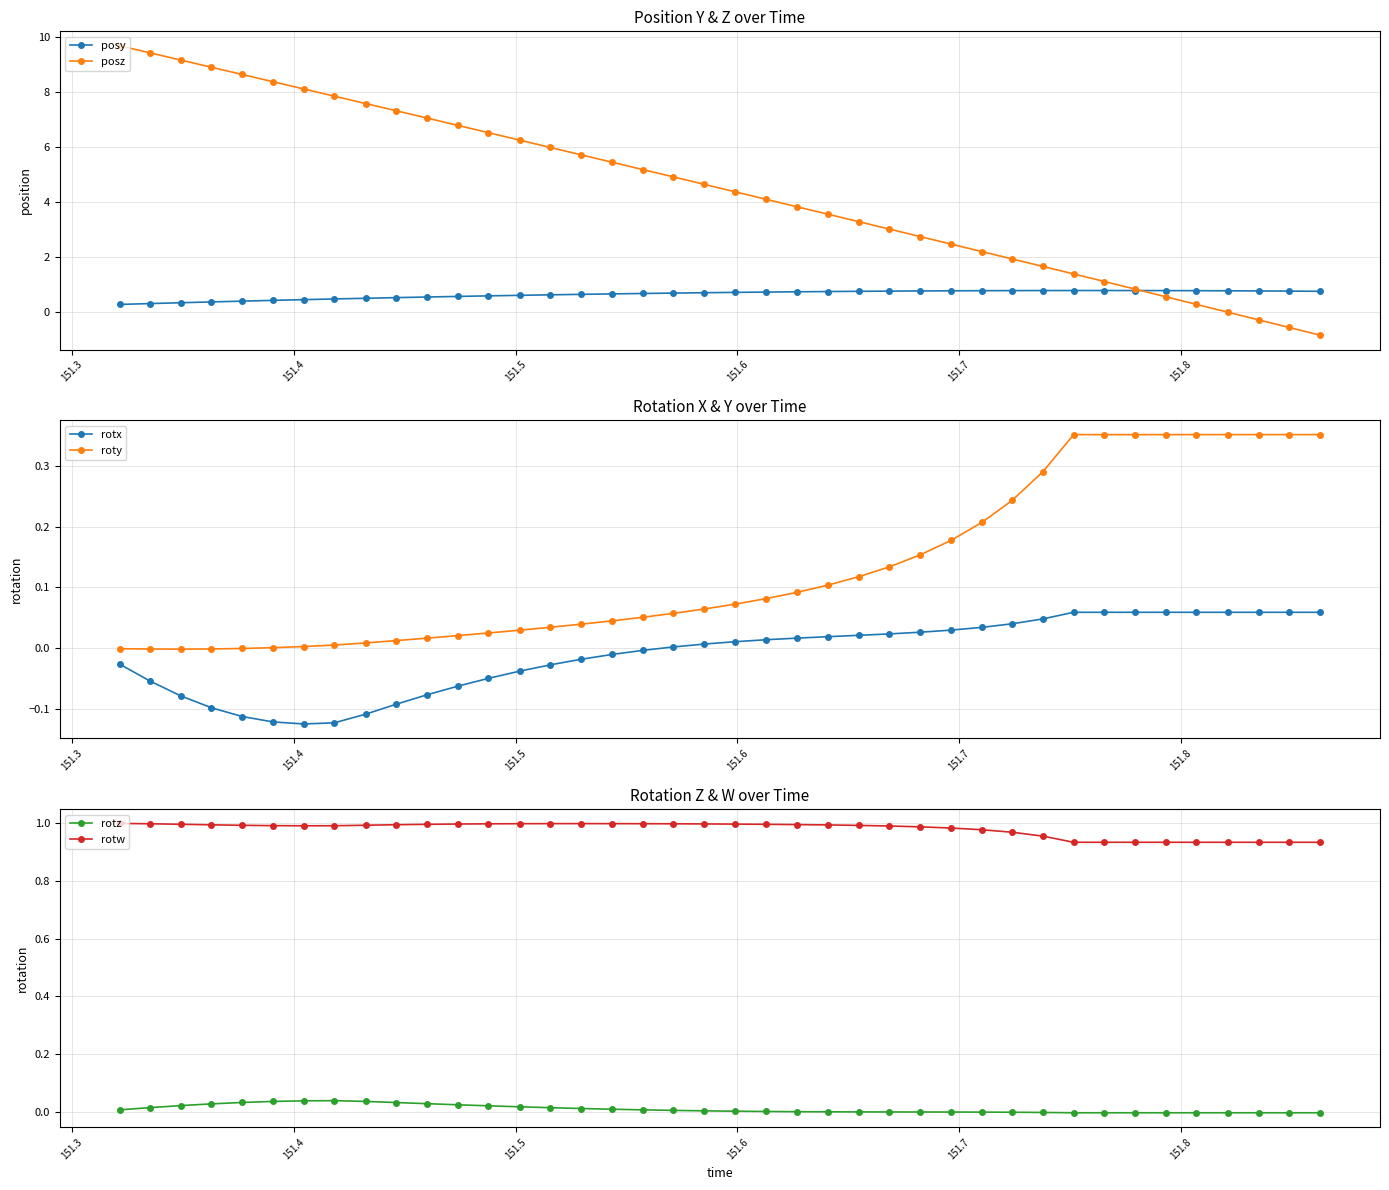

What is the value of the posy point at the 35th from the left?

0.8